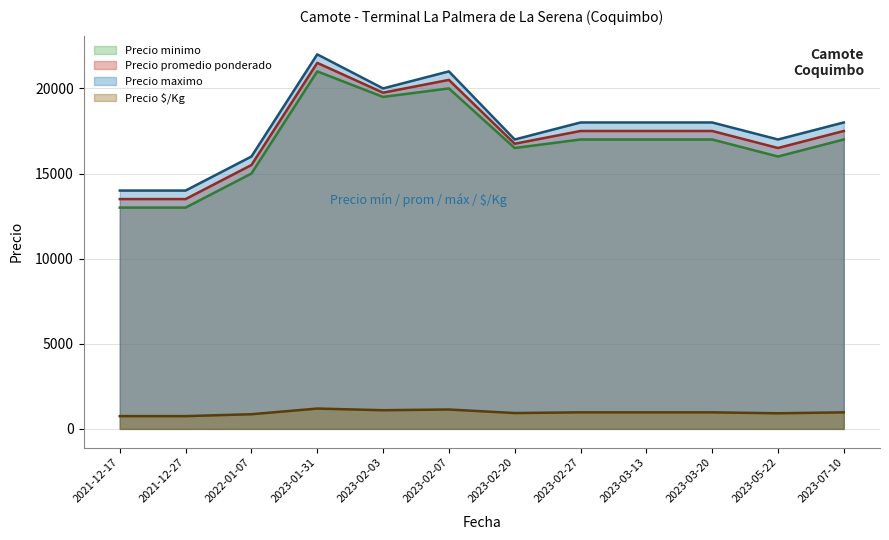

Which series has the largest total across all categories?

Precio maximo